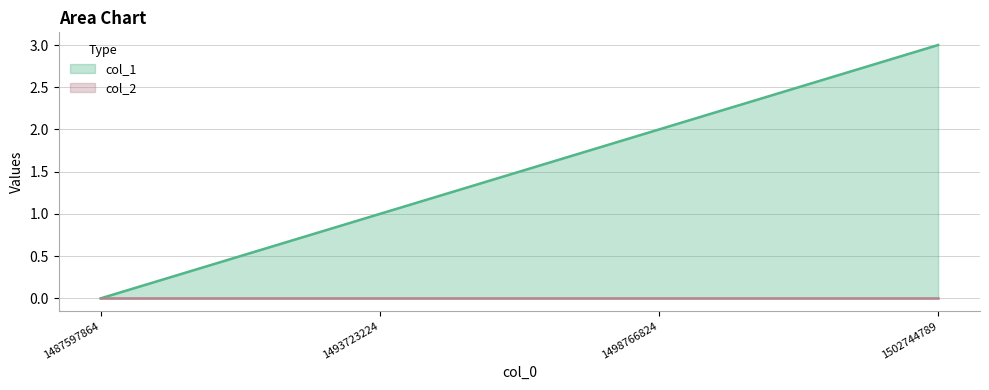

True or false: the data shows -2 at 1487597864.

False